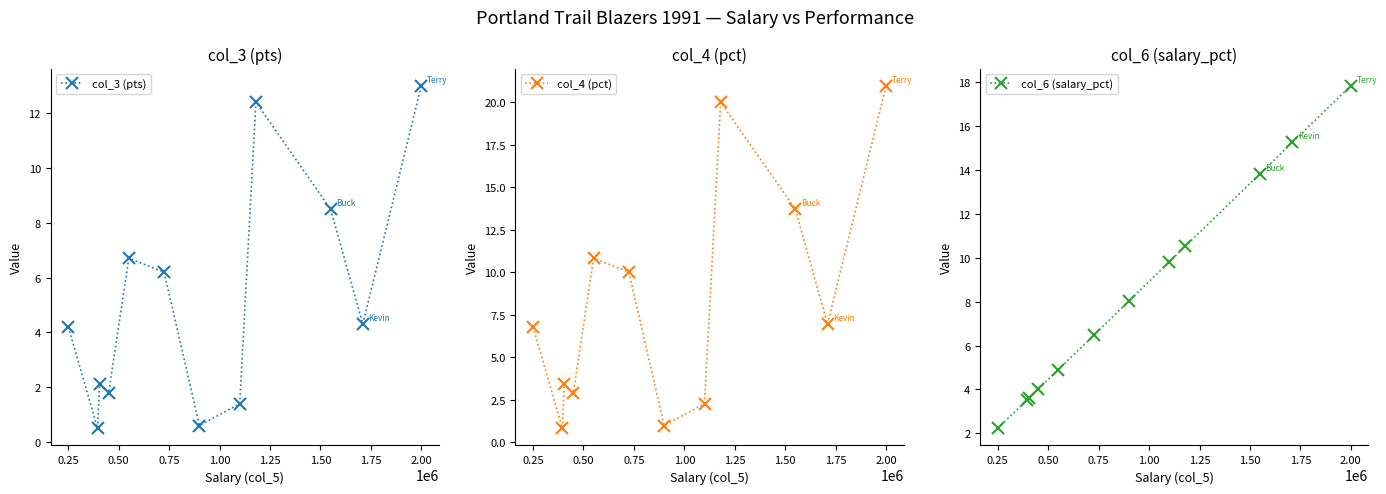

True or false: col_4 (pct) and col_6 (salary_pct) intersect in this chart.

True